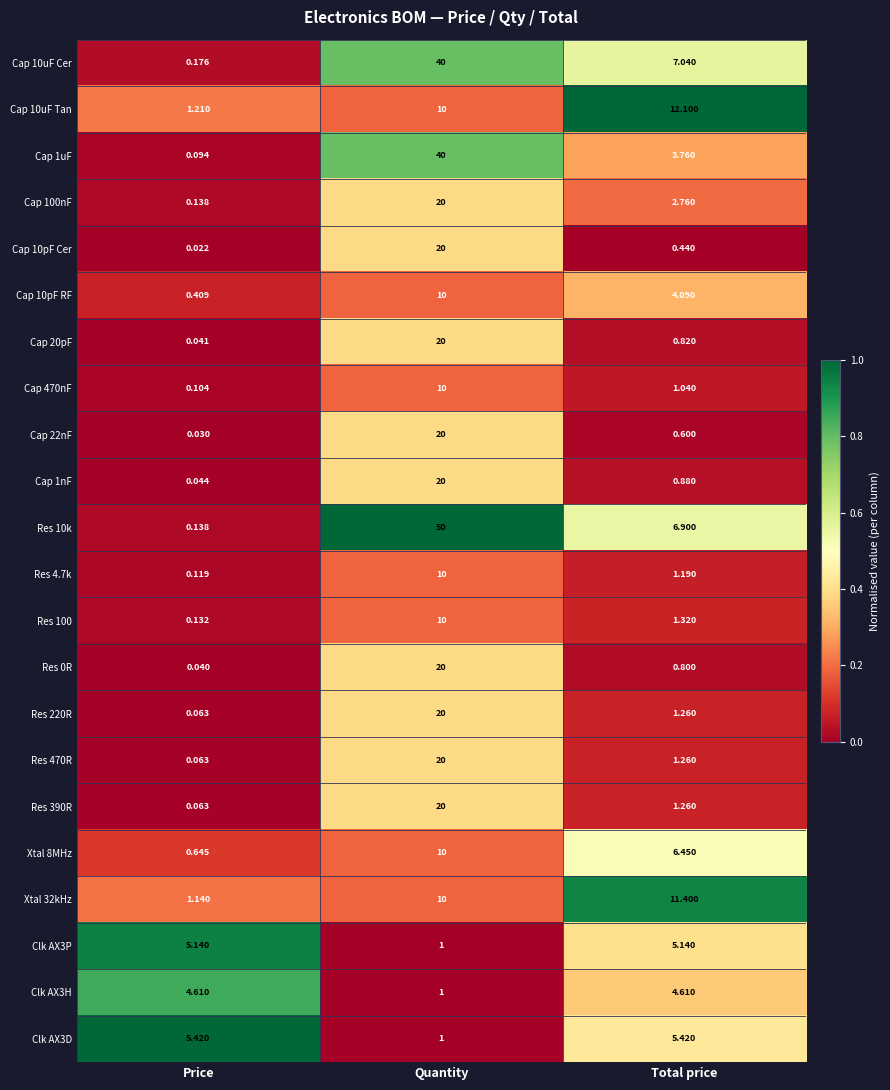

At how many categories does at least one series exceed 0?

3